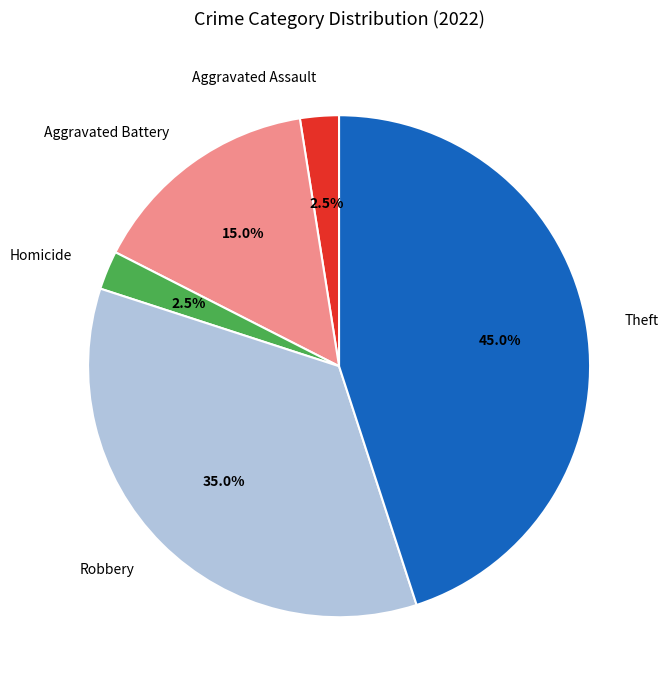

Does Homicide represent more than half of the total?

No